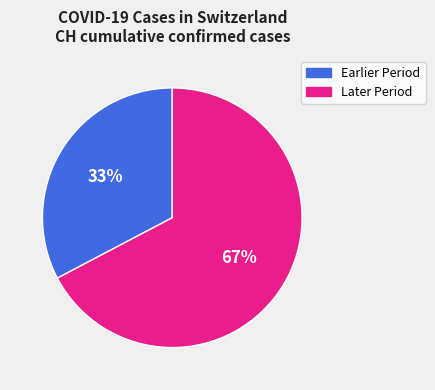

Which slice represents more than half of the pie?

Later Period